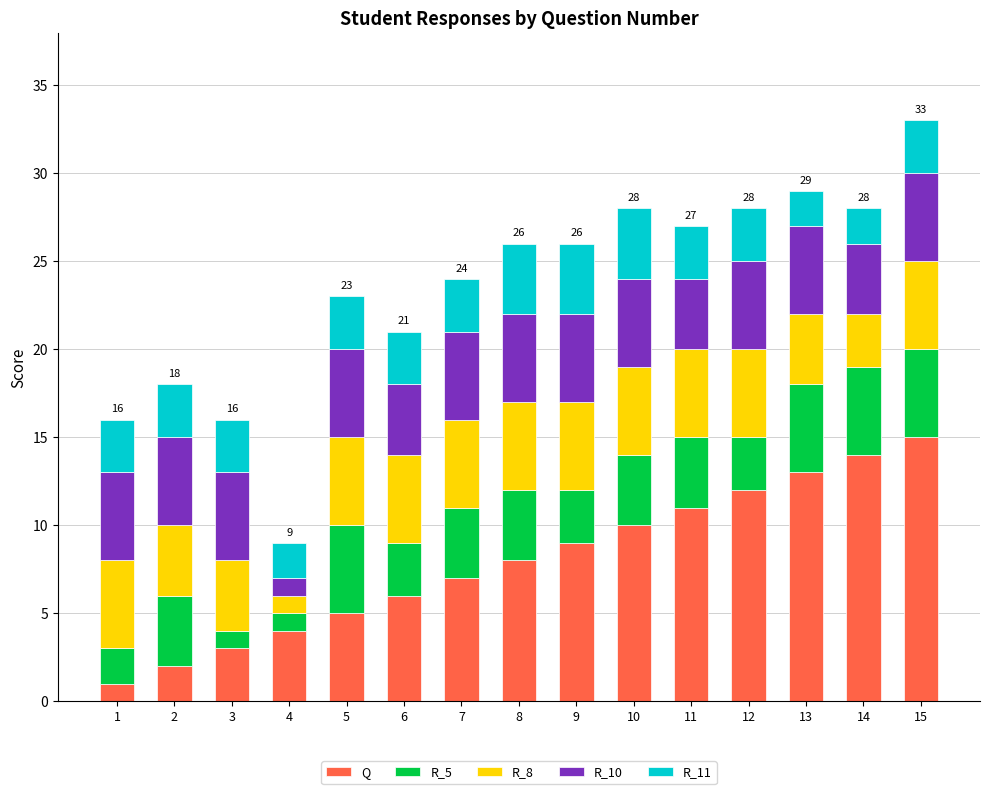

The Q series shows 14 at 14. True or false?

True